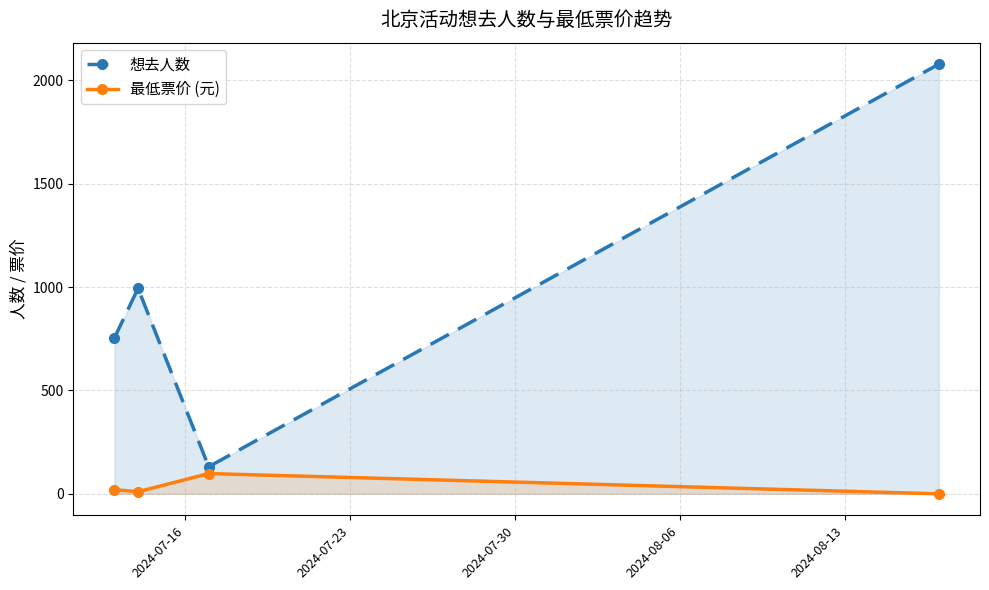

Rank the series by their average value, from highest to lowest.

想去人数, 最低票价 (元)